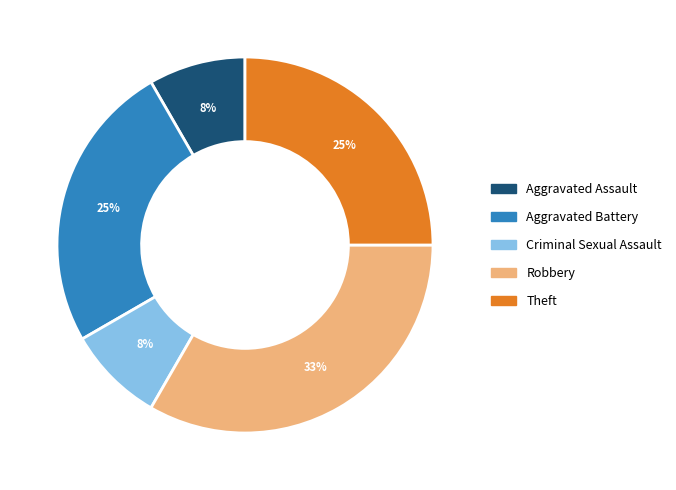

What percentage is the Criminal Sexual Assault slice, to the nearest percent?

8%